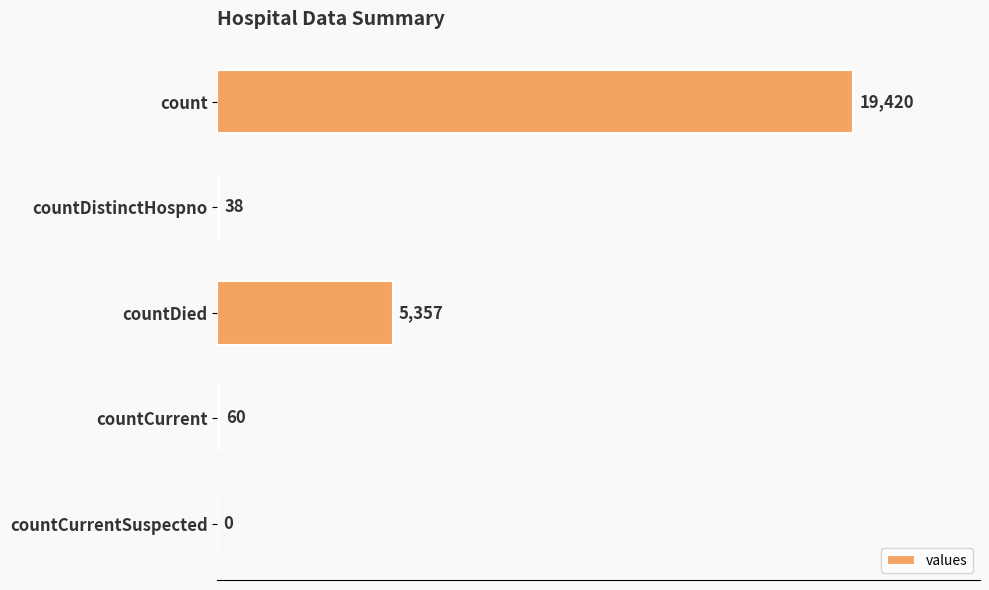

Which has a higher value, countDied or count?

count